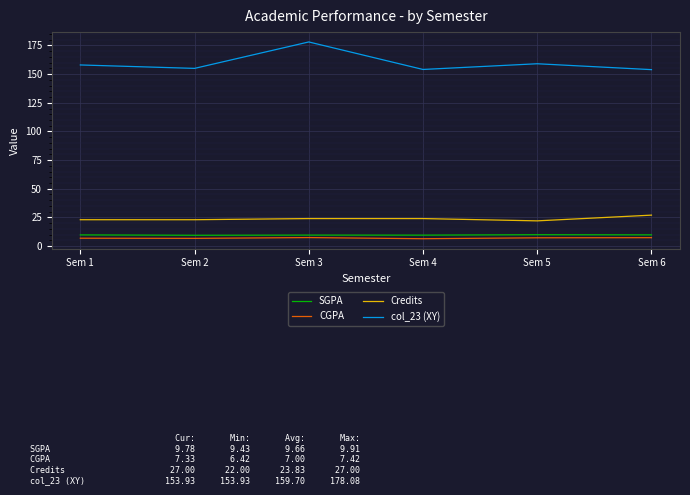

At how many categories does at least one series exceed 115?

6